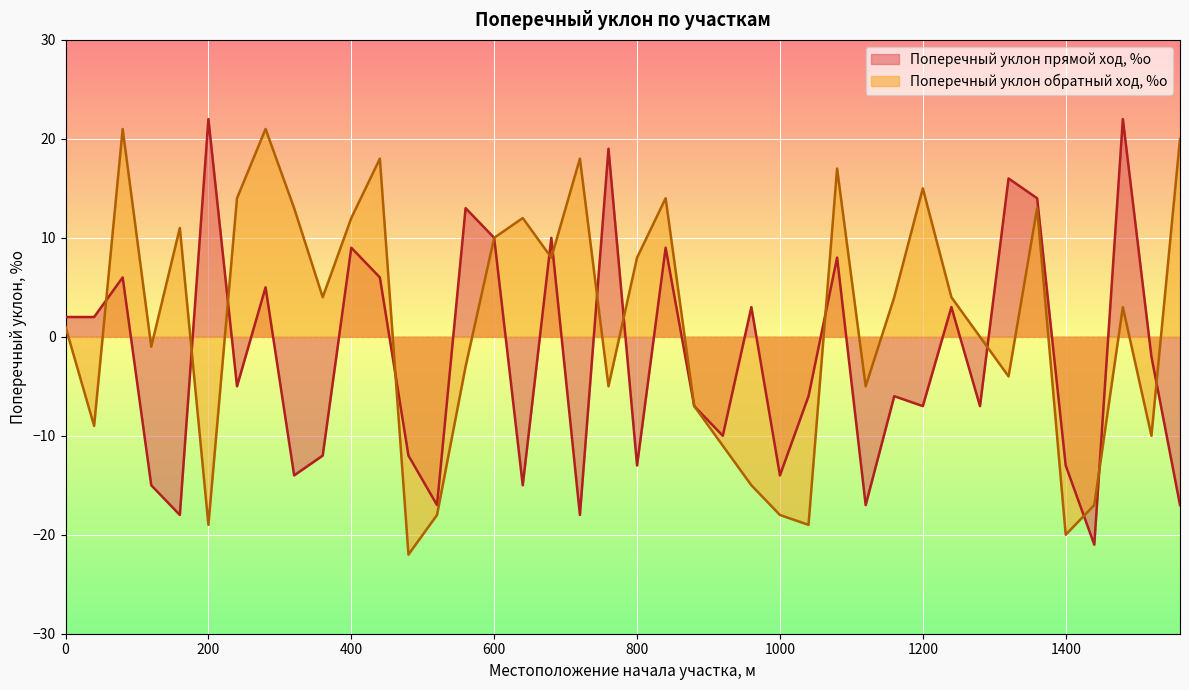

The value of Поперечный уклон обратный ход, %о at 600 is 18. True or false?

False